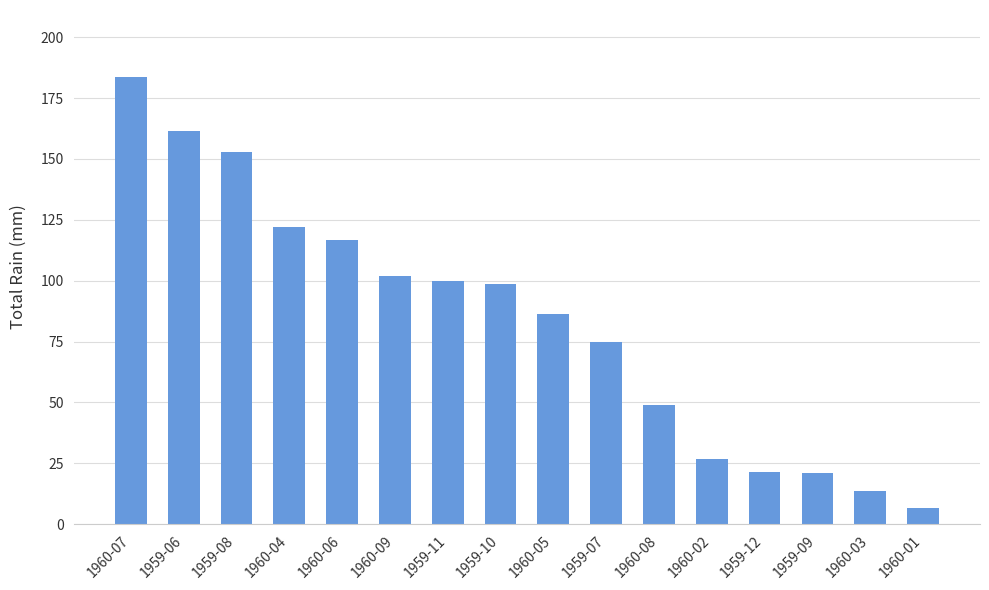

Read the value at 1960-04.

121.9